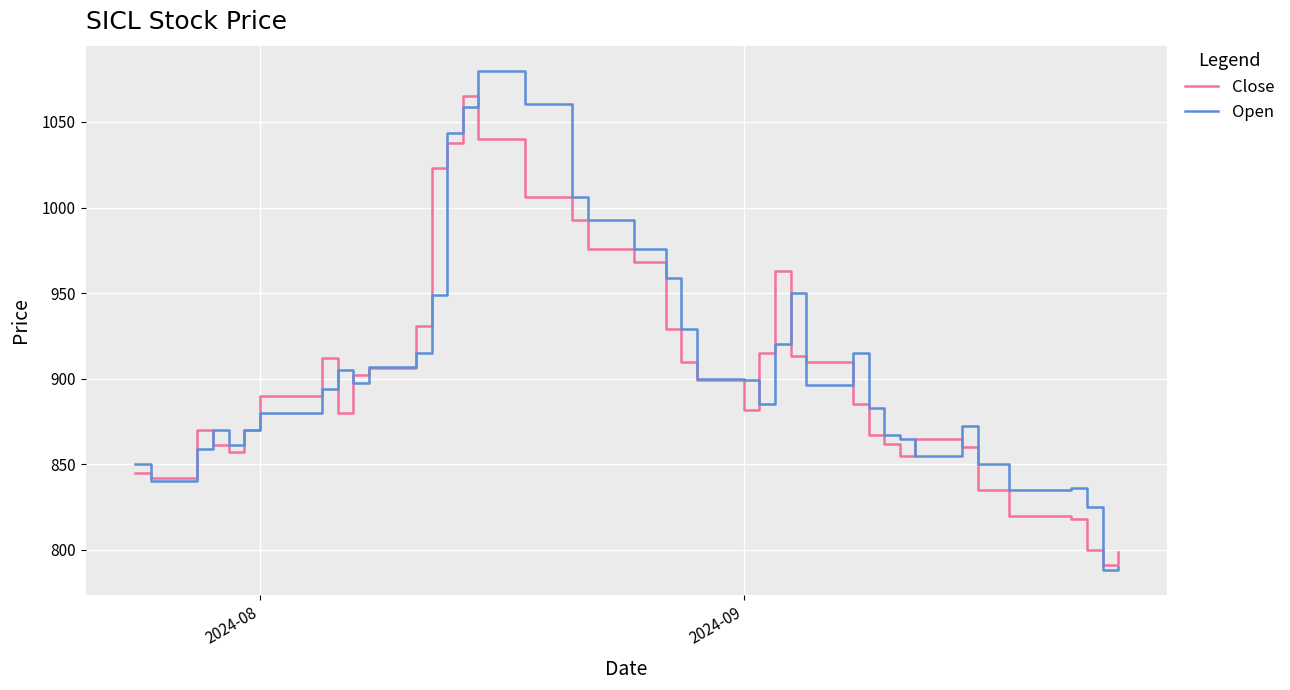

Which series has the widest spread of values?

Open